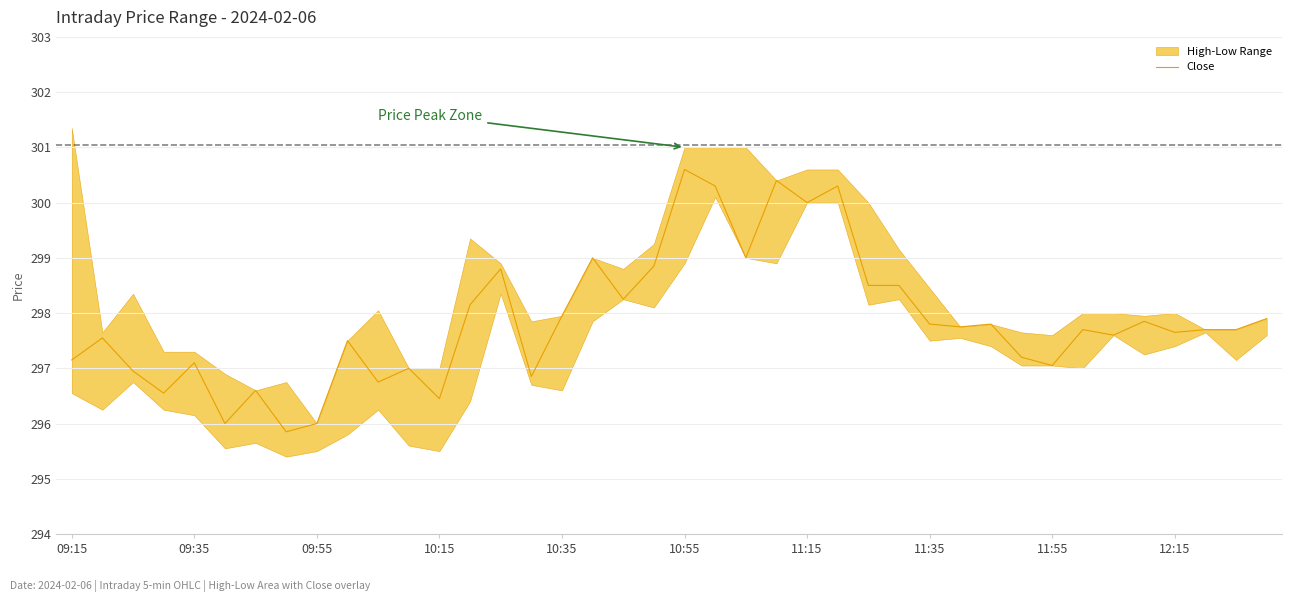

Count the number of categories in the chart.

40